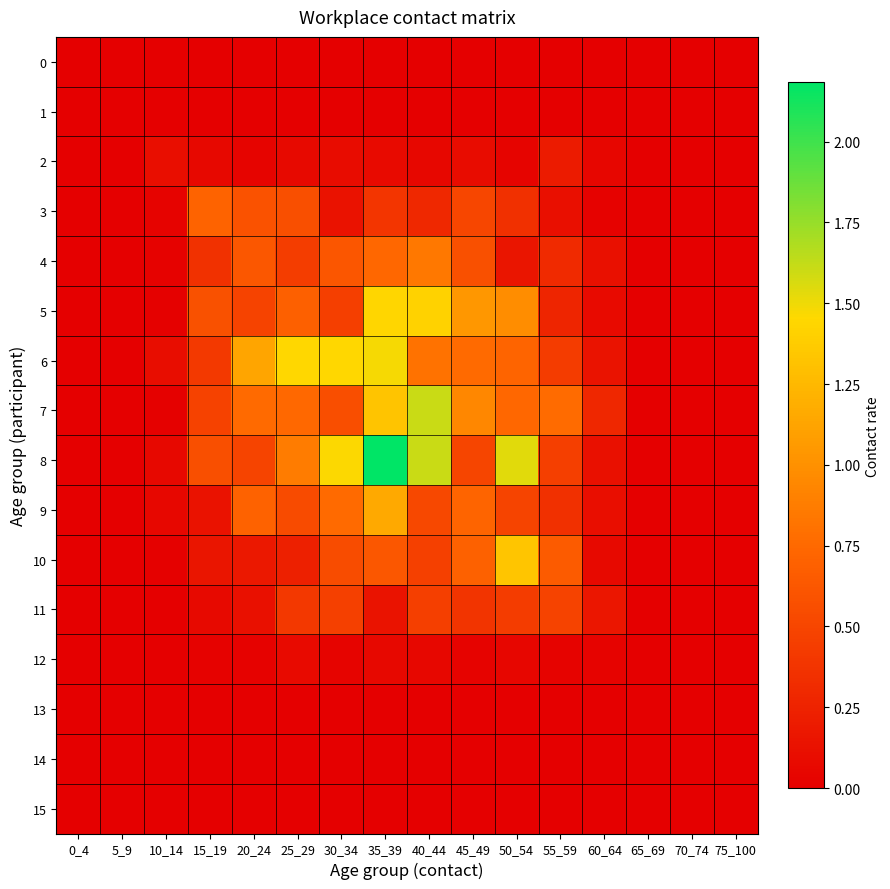

Reading left to right, what are all the values shown in this chart?

0: 0_4=0.0	5_9=0.0	10_14=0.0	15_19=0.0	20_24=0.0	25_29=0.0	30_34=0.0	35_39=0.0	40_44=0.0	45_49=0.0	50_54=0.0	55_59=0.0	60_64=0.0	65_69=0.0	70_74=0.0	75_100=0.0
1: 0_4=0.0	5_9=0.0	10_14=0.0	15_19=0.0	20_24=0.0	25_29=0.0	30_34=0.0	35_39=0.0	40_44=0.0	45_49=0.0	50_54=0.0	55_59=0.0	60_64=0.0	65_69=0.0	70_74=0.0	75_100=0.0
2: 0_4=0.0	5_9=0.0	10_14=0.1	15_19=0.1	20_24=0.0	25_29=0.1	30_34=0.1	35_39=0.1	40_44=0.1	45_49=0.1	50_54=0.0	55_59=0.2	60_64=0.0	65_69=0.0	70_74=0.0	75_100=0.0
3: 0_4=0.0	5_9=0.0	10_14=0.0	15_19=0.7	20_24=0.6	25_29=0.6	30_34=0.1	35_39=0.4	40_44=0.3	45_49=0.5	50_54=0.3	55_59=0.1	60_64=0.0	65_69=0.0	70_74=0.0	75_100=0.0
4: 0_4=0.0	5_9=0.0	10_14=0.0	15_19=0.4	20_24=0.6	25_29=0.4	30_34=0.6	35_39=0.7	40_44=0.9	45_49=0.6	50_54=0.2	55_59=0.3	60_64=0.1	65_69=0.0	70_74=0.0	75_100=0.0
5: 0_4=0.0	5_9=0.0	10_14=0.0	15_19=0.6	20_24=0.5	25_29=0.7	30_34=0.5	35_39=1.4	40_44=1.4	45_49=1.0	50_54=1.0	55_59=0.3	60_64=0.1	65_69=0.0	70_74=0.0	75_100=0.0
6: 0_4=0.0	5_9=0.0	10_14=0.1	15_19=0.4	20_24=1.1	25_29=1.4	30_34=1.4	35_39=1.5	40_44=0.8	45_49=0.8	50_54=0.7	55_59=0.4	60_64=0.1	65_69=0.0	70_74=0.0	75_100=0.0
7: 0_4=0.0	5_9=0.0	10_14=0.0	15_19=0.5	20_24=0.8	25_29=0.7	30_34=0.6	35_39=1.3	40_44=1.6	45_49=0.9	50_54=0.7	55_59=0.8	60_64=0.3	65_69=0.0	70_74=0.0	75_100=0.0
8: 0_4=0.0	5_9=0.0	10_14=0.1	15_19=0.6	20_24=0.5	25_29=0.9	30_34=1.5	35_39=2.2	40_44=1.6	45_49=0.5	50_54=1.5	55_59=0.5	60_64=0.1	65_69=0.0	70_74=0.0	75_100=0.0
9: 0_4=0.0	5_9=0.0	10_14=0.1	15_19=0.1	20_24=0.7	25_29=0.5	30_34=0.8	35_39=1.2	40_44=0.5	45_49=0.7	50_54=0.5	55_59=0.3	60_64=0.1	65_69=0.0	70_74=0.0	75_100=0.0
10: 0_4=0.0	5_9=0.0	10_14=0.0	15_19=0.2	20_24=0.2	25_29=0.2	30_34=0.5	35_39=0.6	40_44=0.5	45_49=0.7	50_54=1.3	55_59=0.7	60_64=0.1	65_69=0.0	70_74=0.0	75_100=0.0
11: 0_4=0.0	5_9=0.0	10_14=0.0	15_19=0.1	20_24=0.1	25_29=0.4	30_34=0.5	35_39=0.1	40_44=0.5	45_49=0.4	50_54=0.4	55_59=0.5	60_64=0.2	65_69=0.0	70_74=0.0	75_100=0.0
12: 0_4=0.0	5_9=0.0	10_14=0.0	15_19=0.0	20_24=0.0	25_29=0.1	30_34=0.0	35_39=0.1	40_44=0.1	45_49=0.0	50_54=0.0	55_59=0.0	60_64=0.0	65_69=0.0	70_74=0.0	75_100=0.0
13: 0_4=0.0	5_9=0.0	10_14=0.0	15_19=0.0	20_24=0.0	25_29=0.0	30_34=0.0	35_39=0.0	40_44=0.0	45_49=0.0	50_54=0.0	55_59=0.0	60_64=0.0	65_69=0.0	70_74=0.0	75_100=0.0
14: 0_4=0.0	5_9=0.0	10_14=0.0	15_19=0.0	20_24=0.0	25_29=0.0	30_34=0.0	35_39=0.0	40_44=0.0	45_49=0.0	50_54=0.0	55_59=0.0	60_64=0.0	65_69=0.0	70_74=0.0	75_100=0.0
15: 0_4=0.0	5_9=0.0	10_14=0.0	15_19=0.0	20_24=0.0	25_29=0.0	30_34=0.0	35_39=0.0	40_44=0.0	45_49=0.0	50_54=0.0	55_59=0.0	60_64=0.0	65_69=0.0	70_74=0.0	75_100=0.0